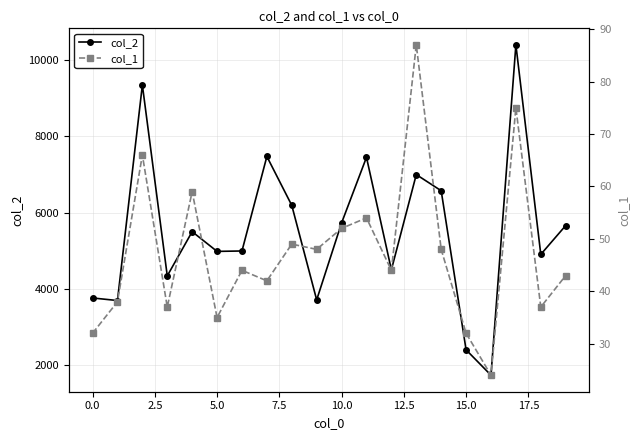

True or false: col_2 has more than 0 interior local peaks.

True